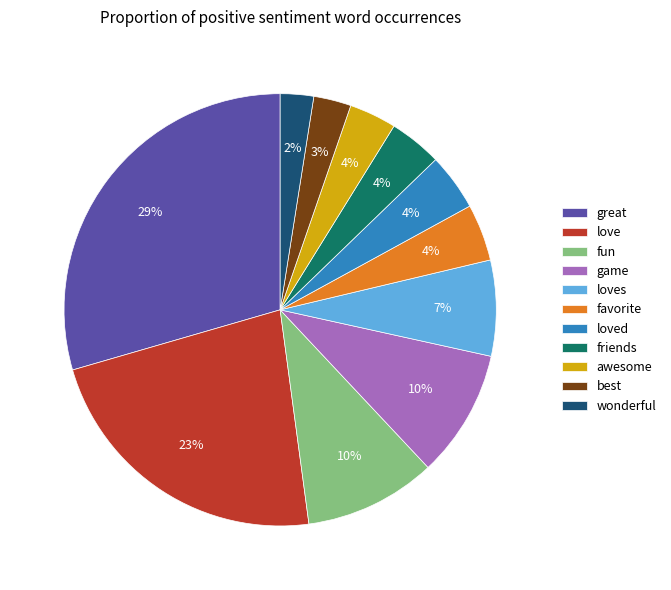

Is there a majority slice in this chart?

No